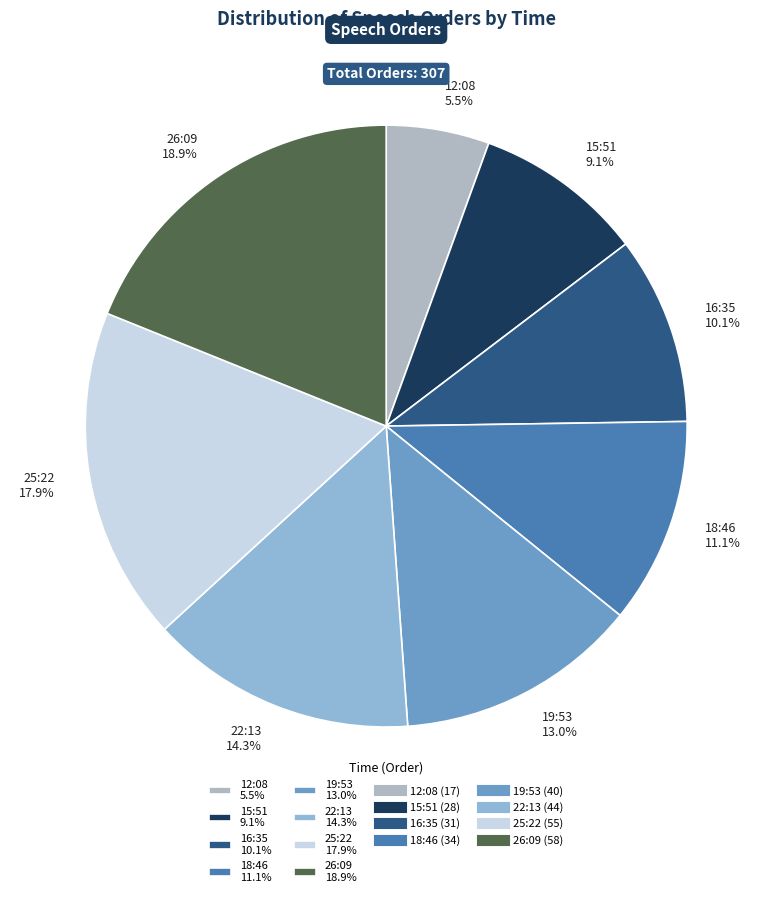

Between 22:13 14.3% and 12:08 5.5%, which is larger?

22:13 14.3%